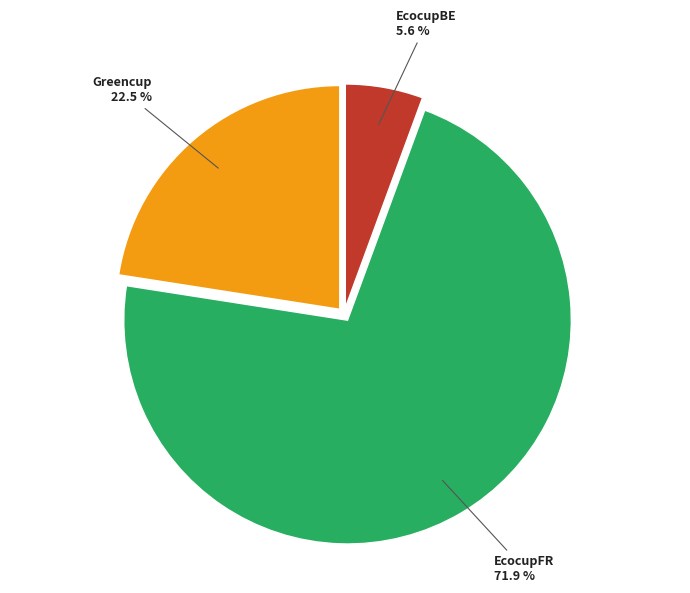

The EcocupBE slice represents 1% of the pie. True or false?

False